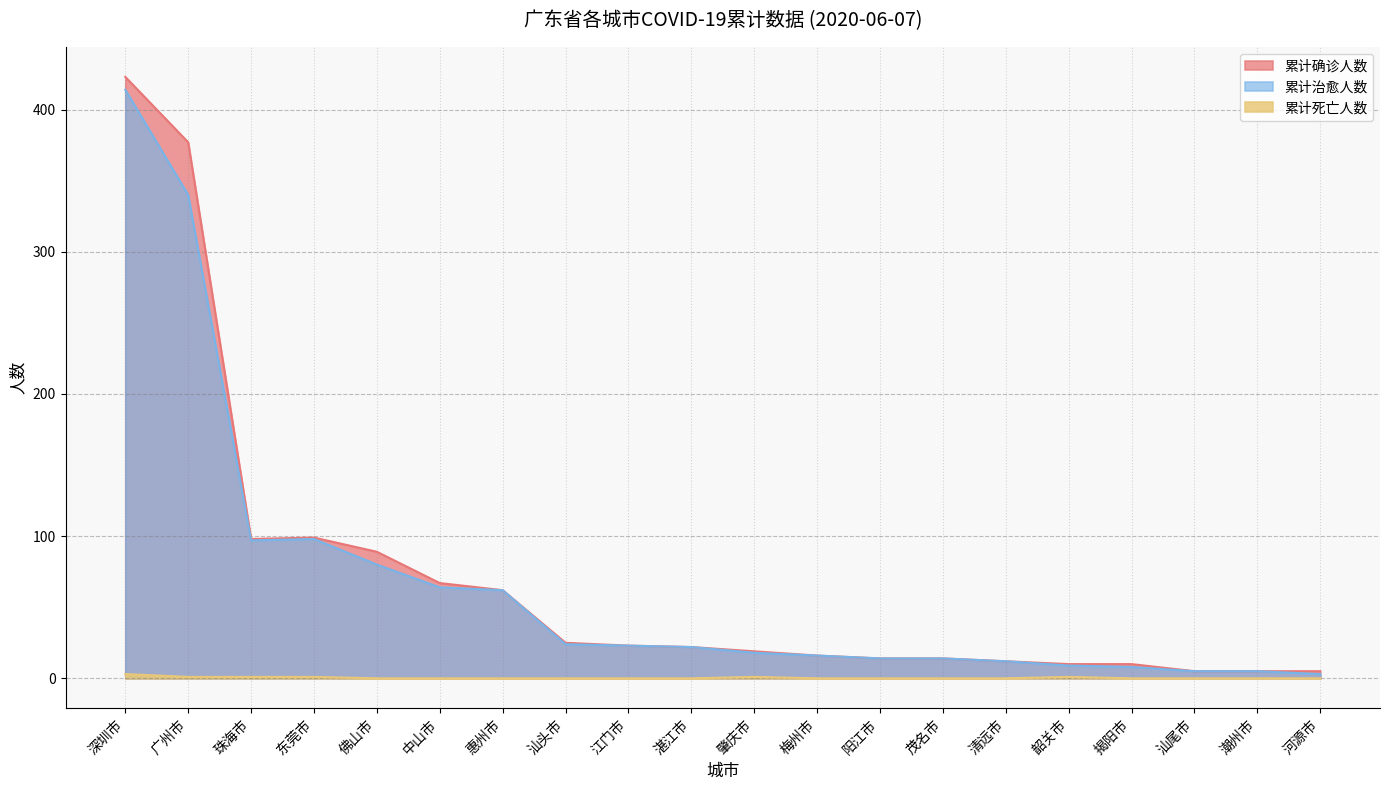

Which series has the widest spread of values?

累计确诊人数